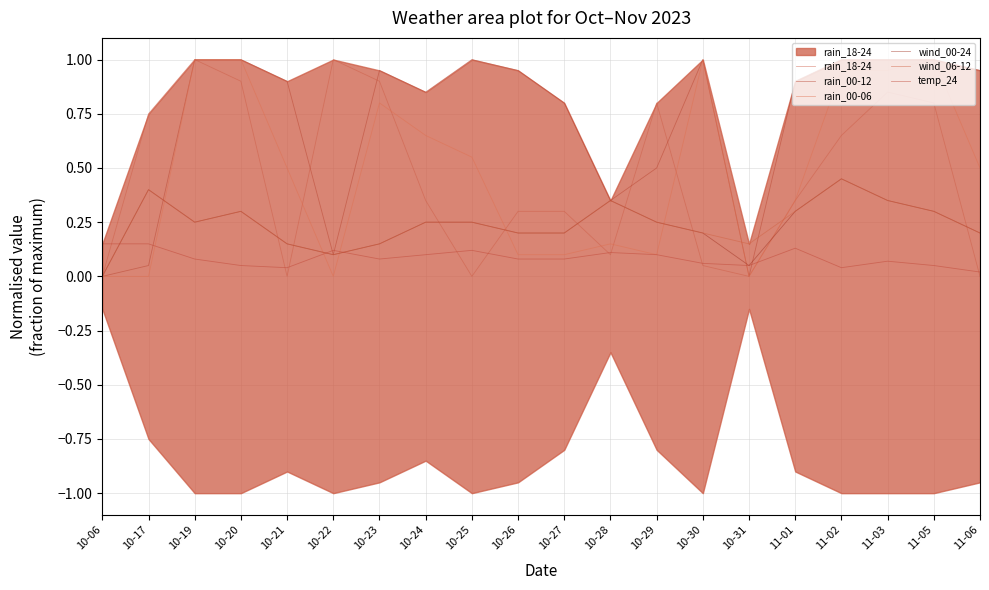

Which series ends up on top after the final intersection of wind_06-12 and rain_00-06?

rain_00-06